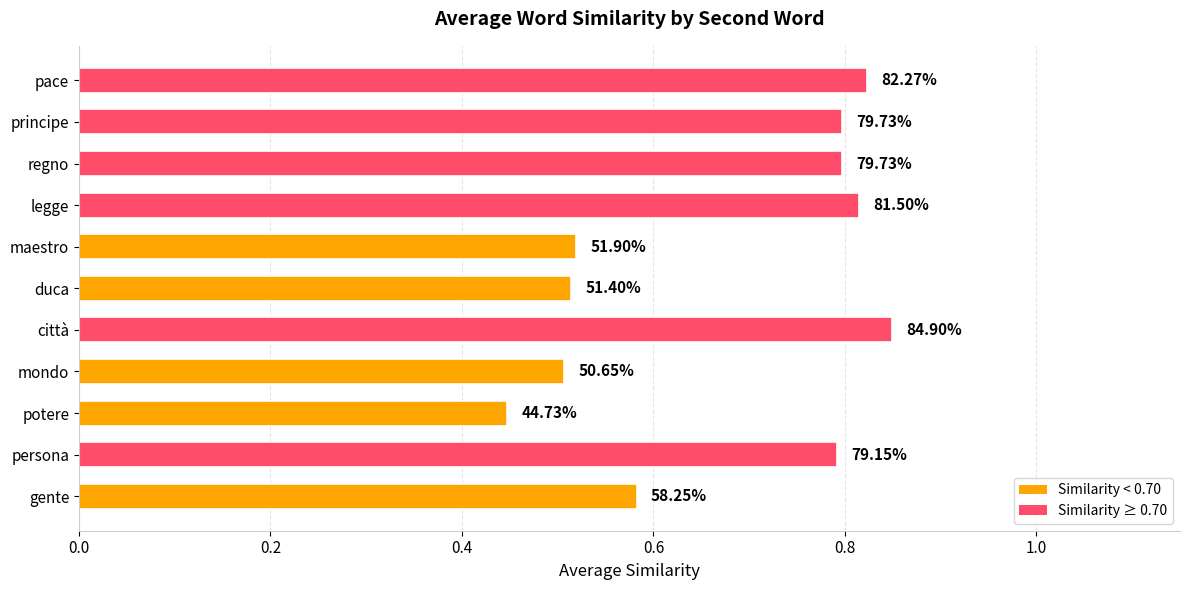

Does the chart contain any negative values?

No